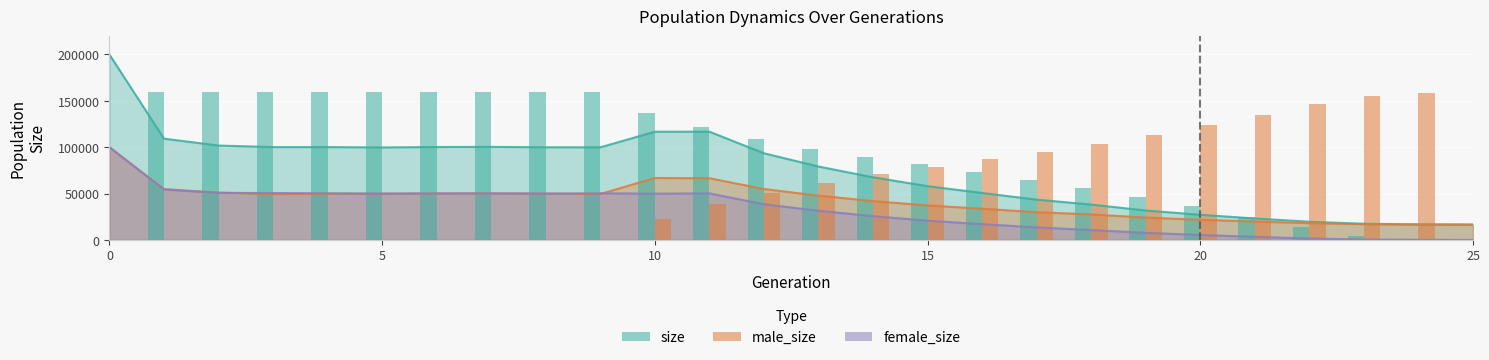

What is the maximum value for female_size?

99903